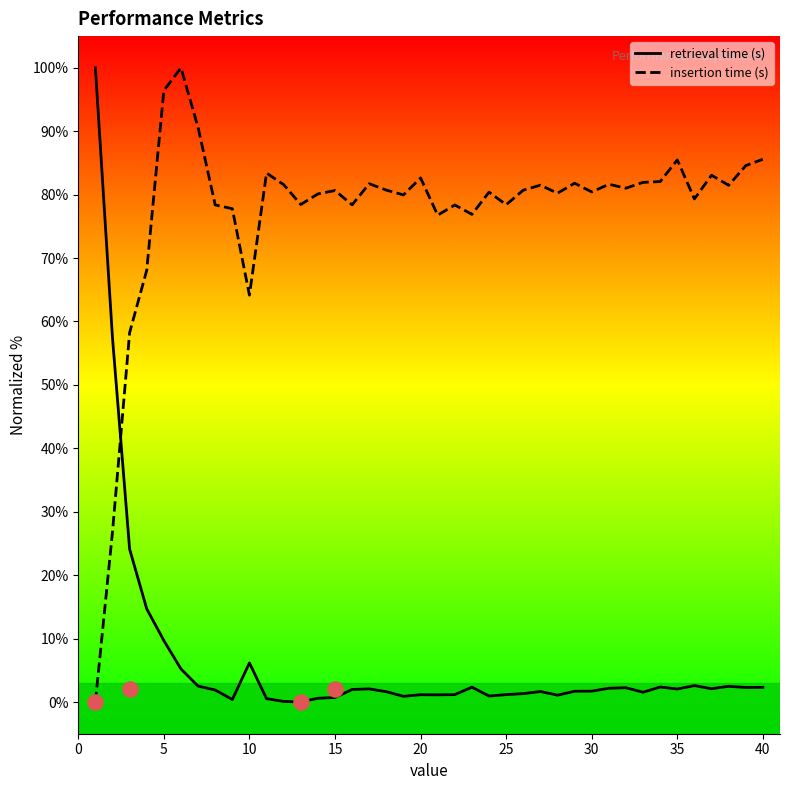

Which series reaches the maximum Y coordinate?

retrieval time (s)